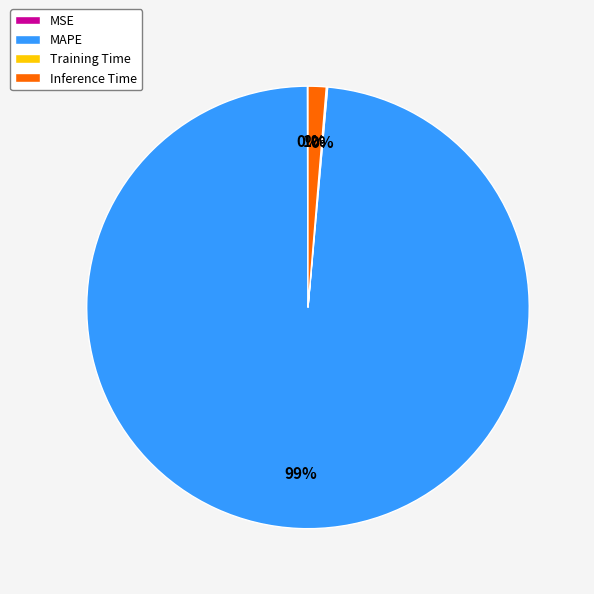

Which has a higher value, MAPE or Inference Time?

MAPE